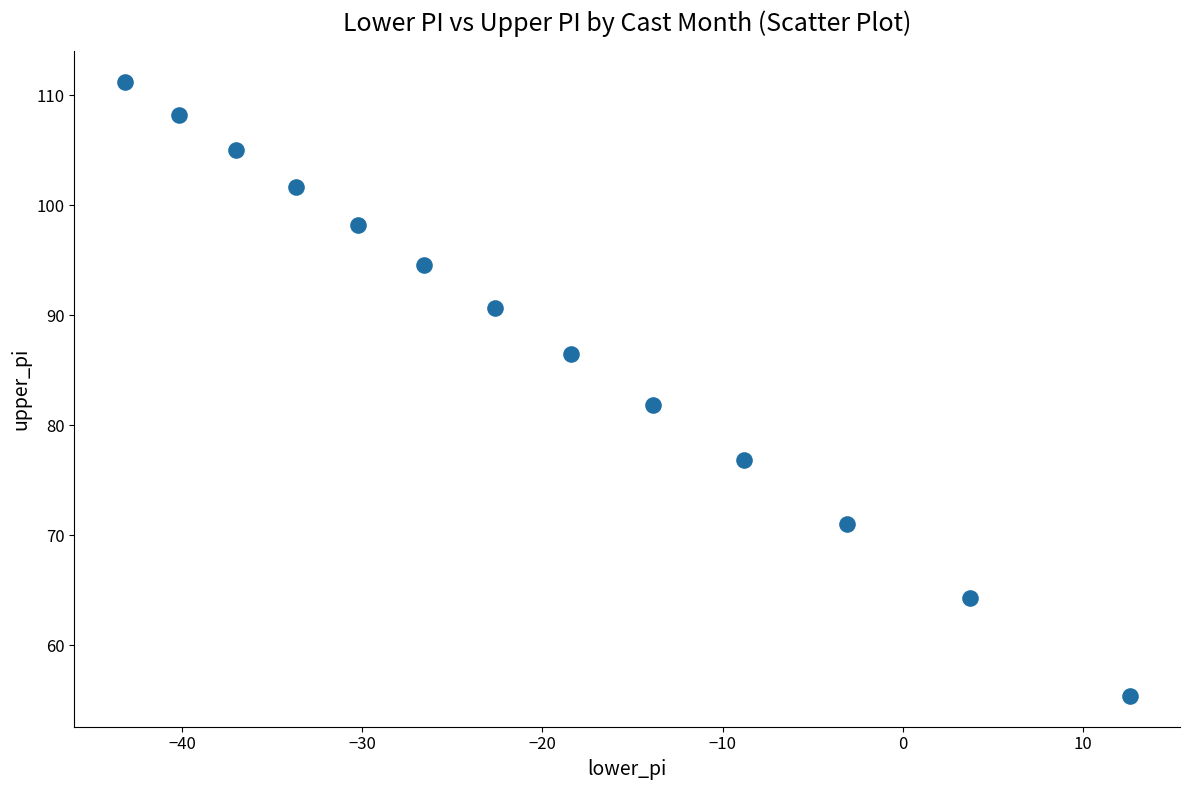

What is the range of Y values (max minus min)?

55.8